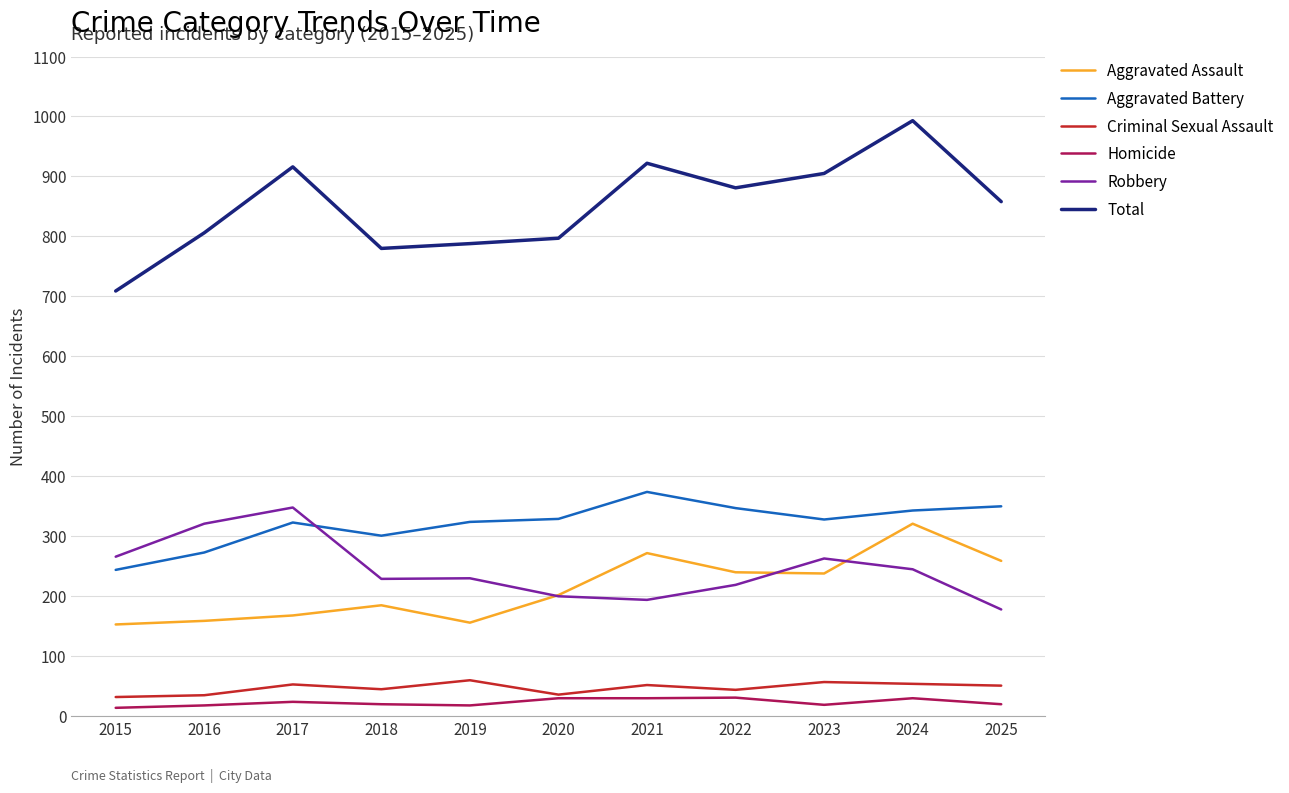

Is it true that Robbery equals 229 at 2018?

True